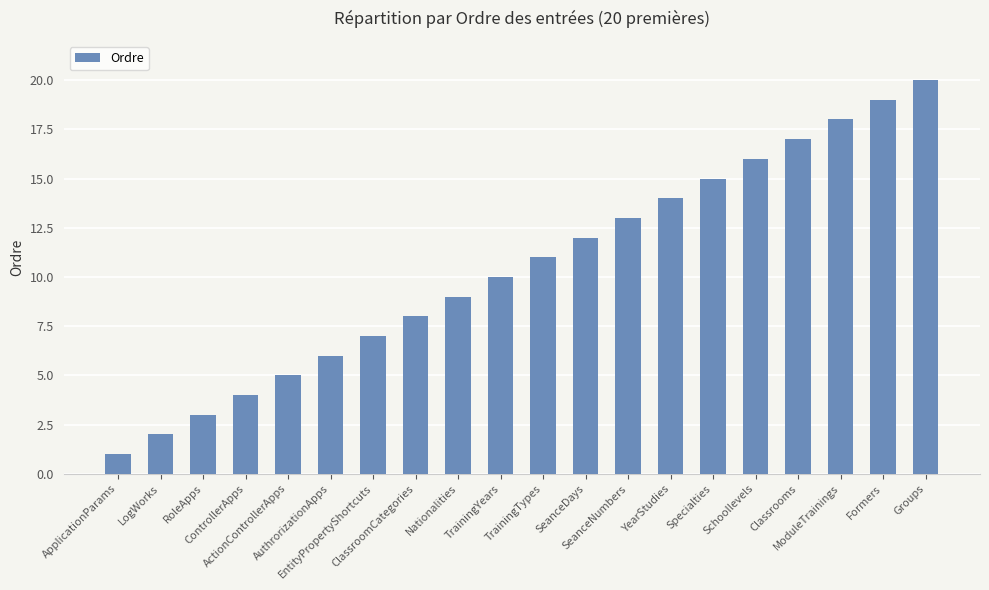

Is it true that the value at EntityPropertyShortcuts is 11?

False